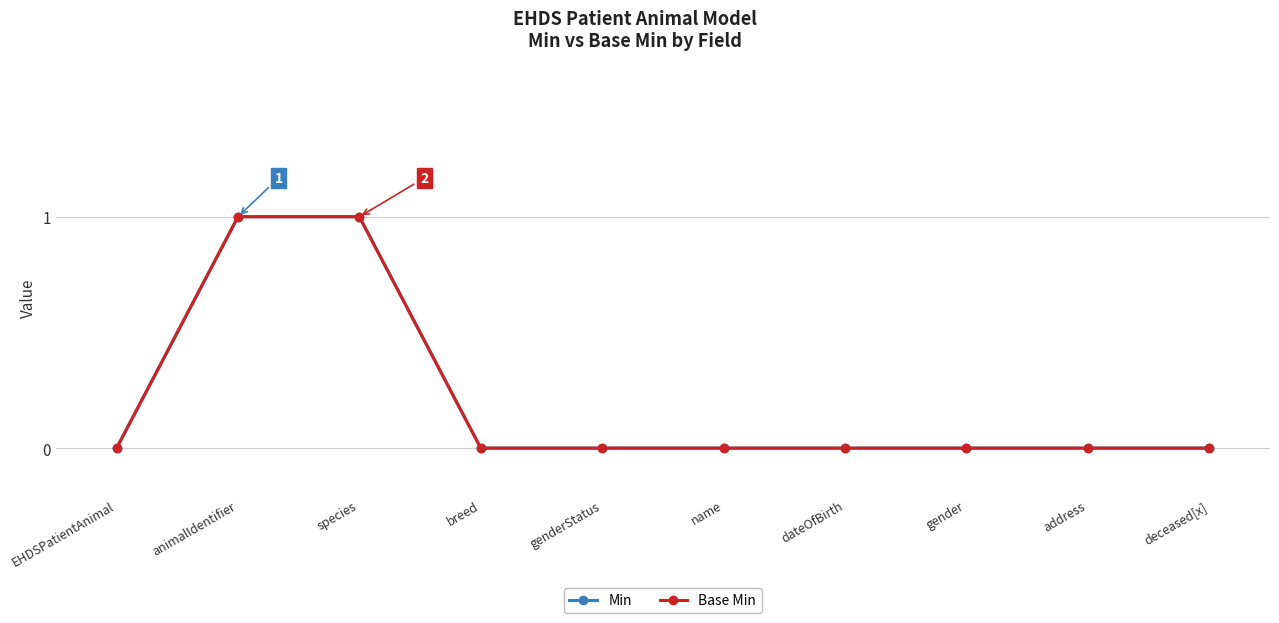

Does the chart have visible grid lines?

Yes